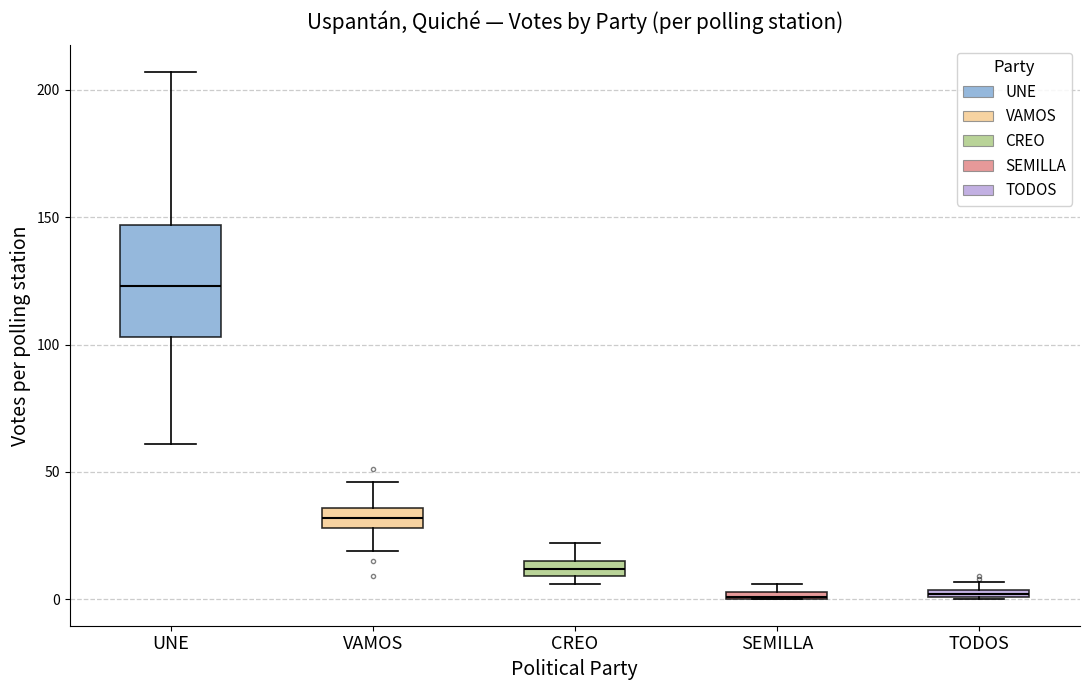

Where is the upper edge of the box for TODOS on the y-axis? The values are not printed on the chart, so give them approximately, as read against the axis.

5